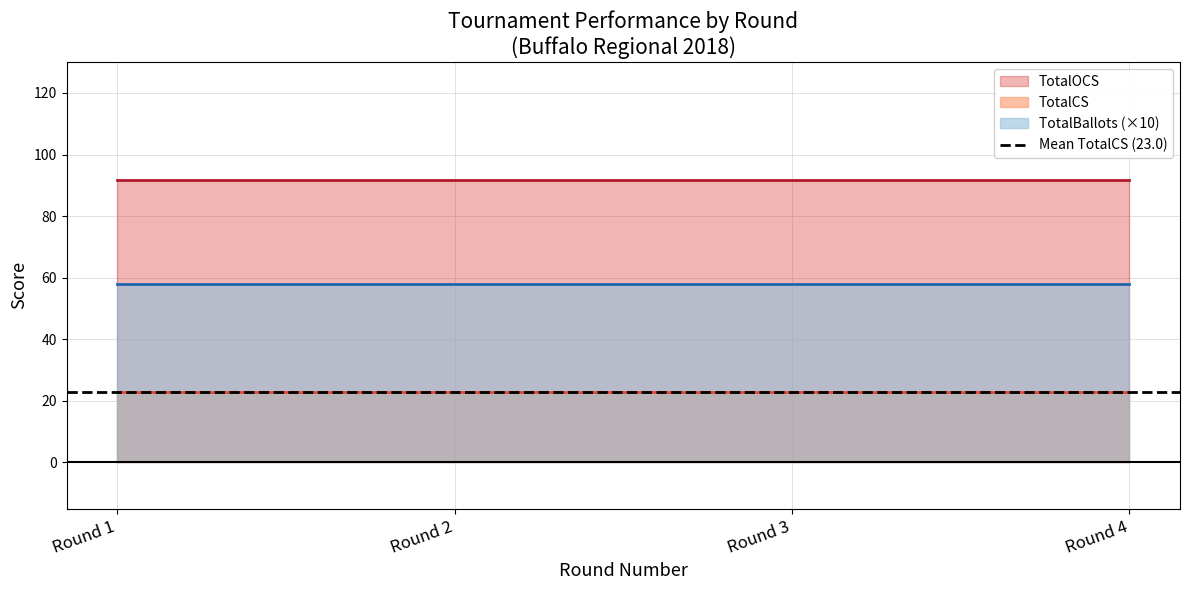

True or false: TotalCS and TotalOCS intersect in this chart.

False